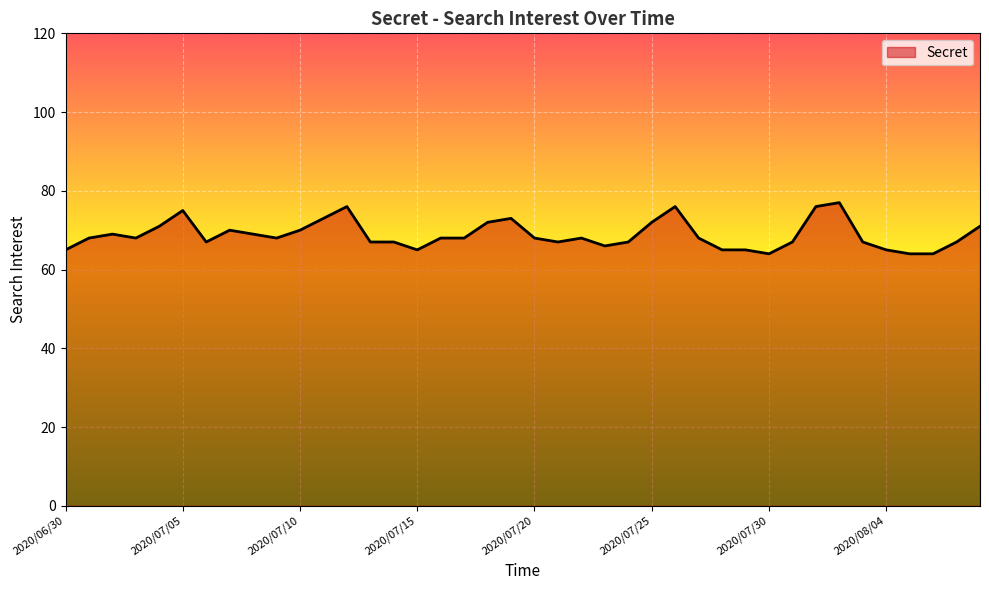

What is the smallest value displayed?

64